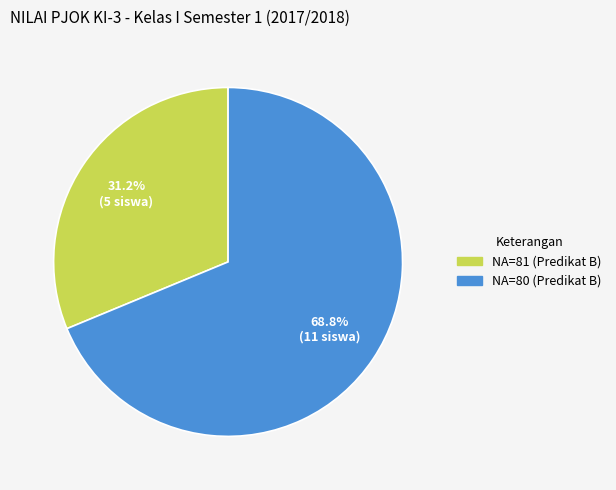

Is there a majority slice in this chart?

Yes